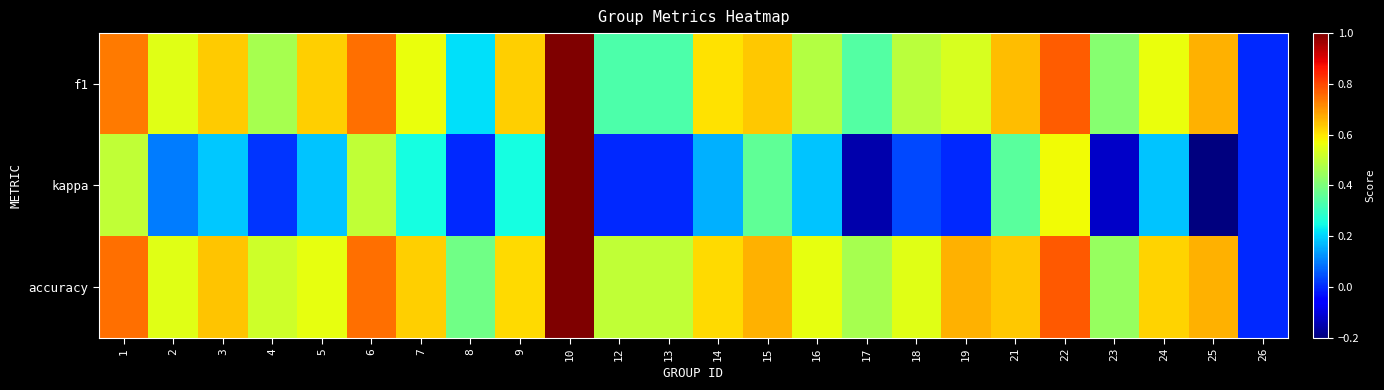

What is the spread (max minus min) of values at 5?

0.4